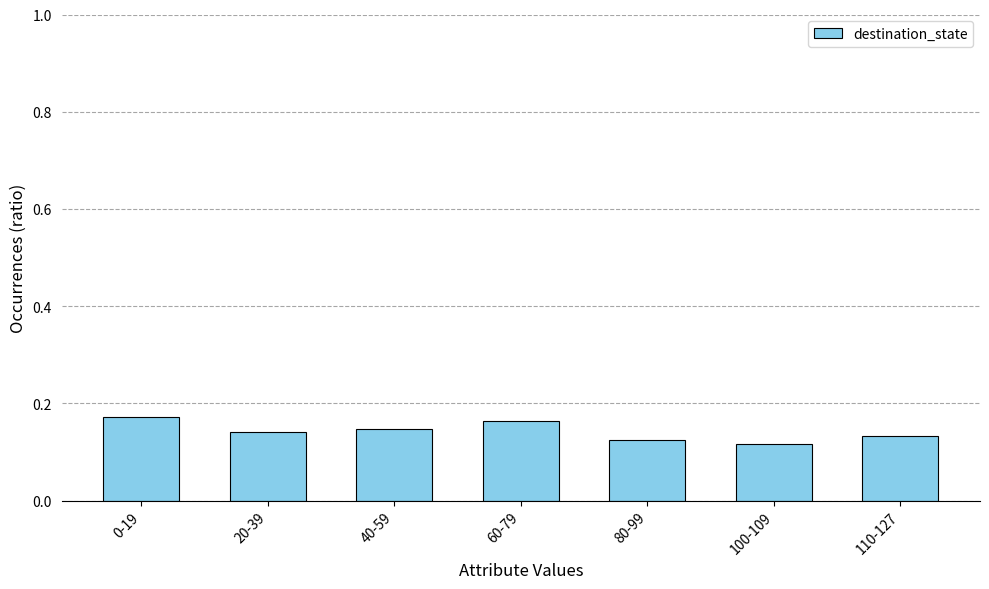

What is the label of the 5th bar from the left?

80-99